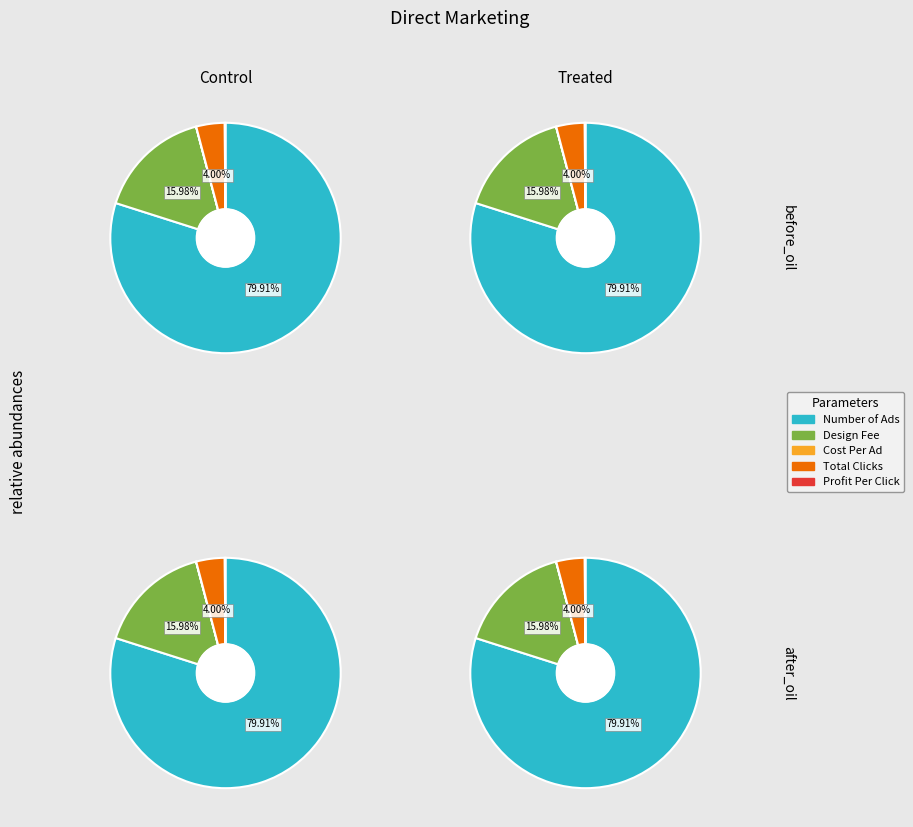

To the nearest percent, what is the combined percentage of Total Clicks and Profit Per Click?

4%